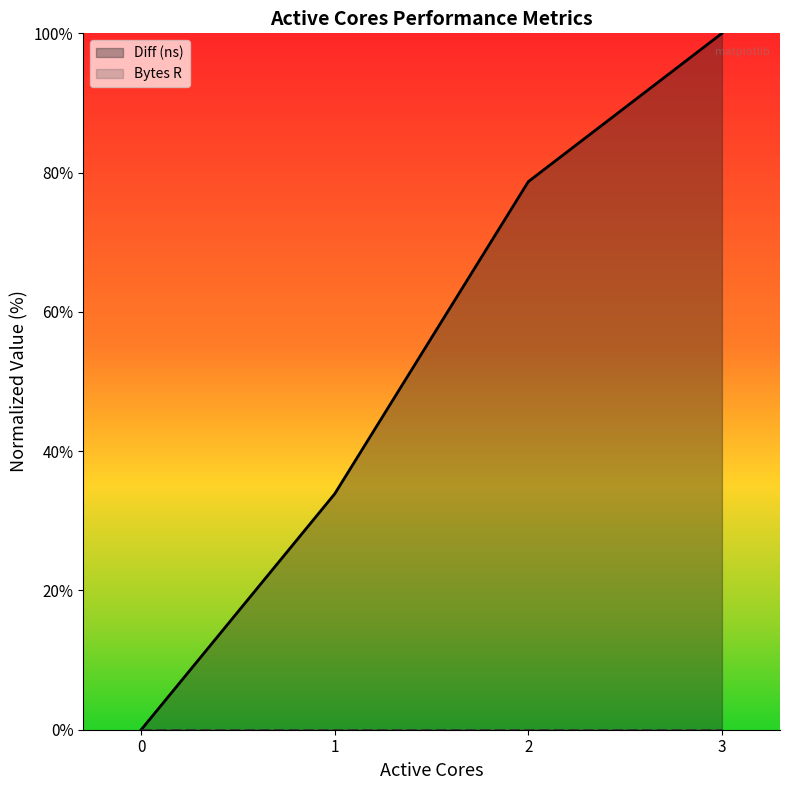

How many lines are shown in the chart?

2